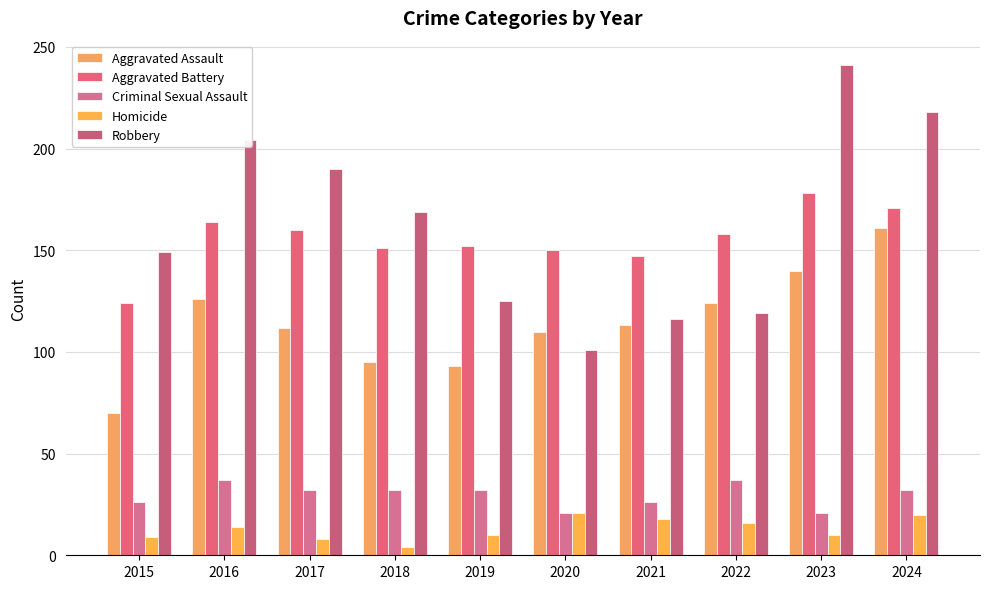

The Aggravated Assault series shows 50 at 2021. True or false?

False